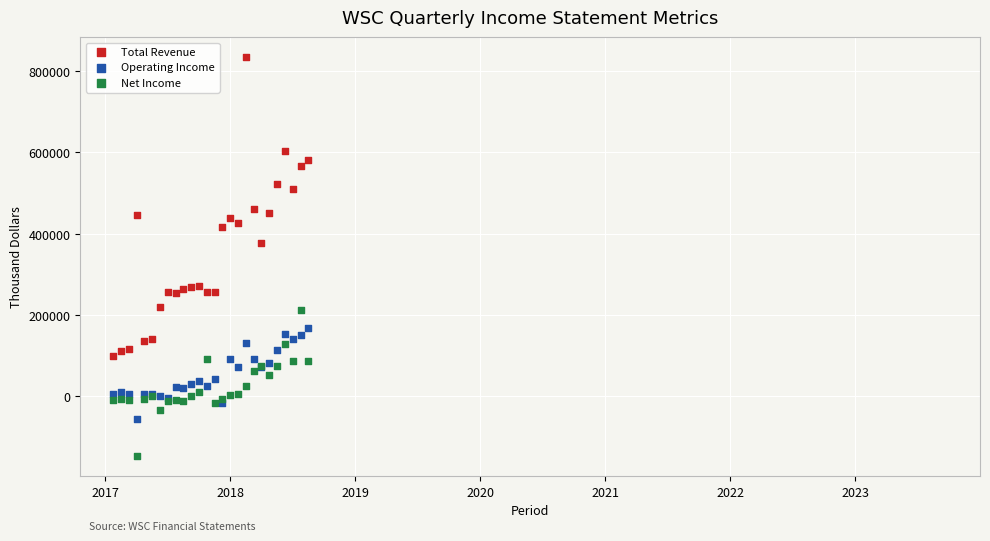

Which series reaches the maximum Y coordinate?

Total Revenue